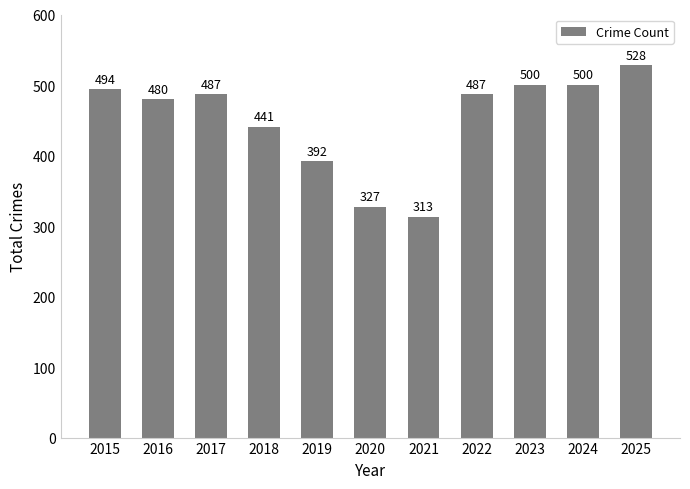

How many series are shown in this chart?

1